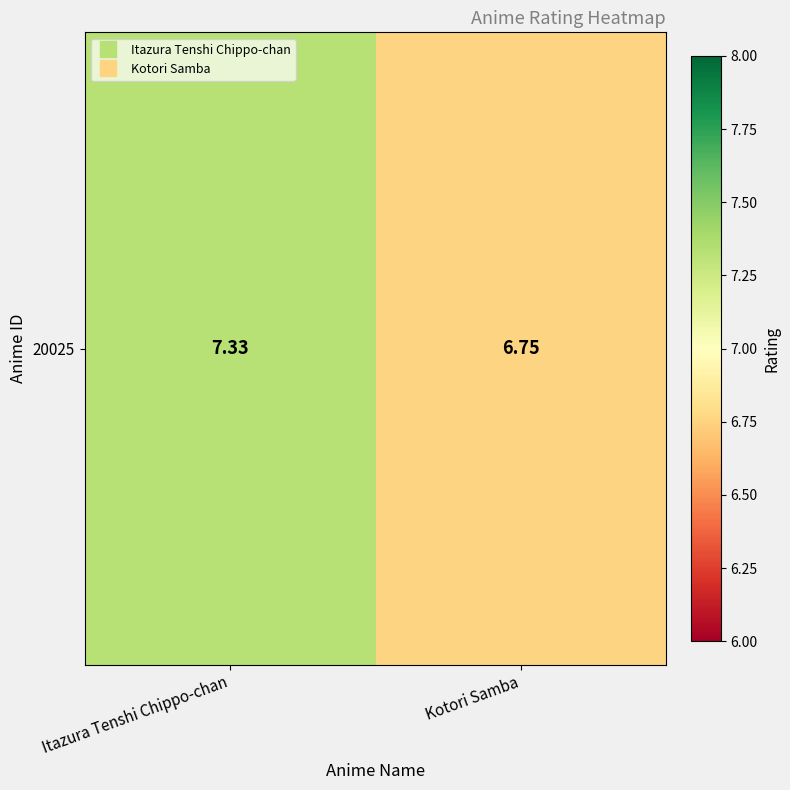

Reading right to left, list all the values displayed in this chart.

Kotori Samba=6.8	Itazura Tenshi Chippo-chan=7.3